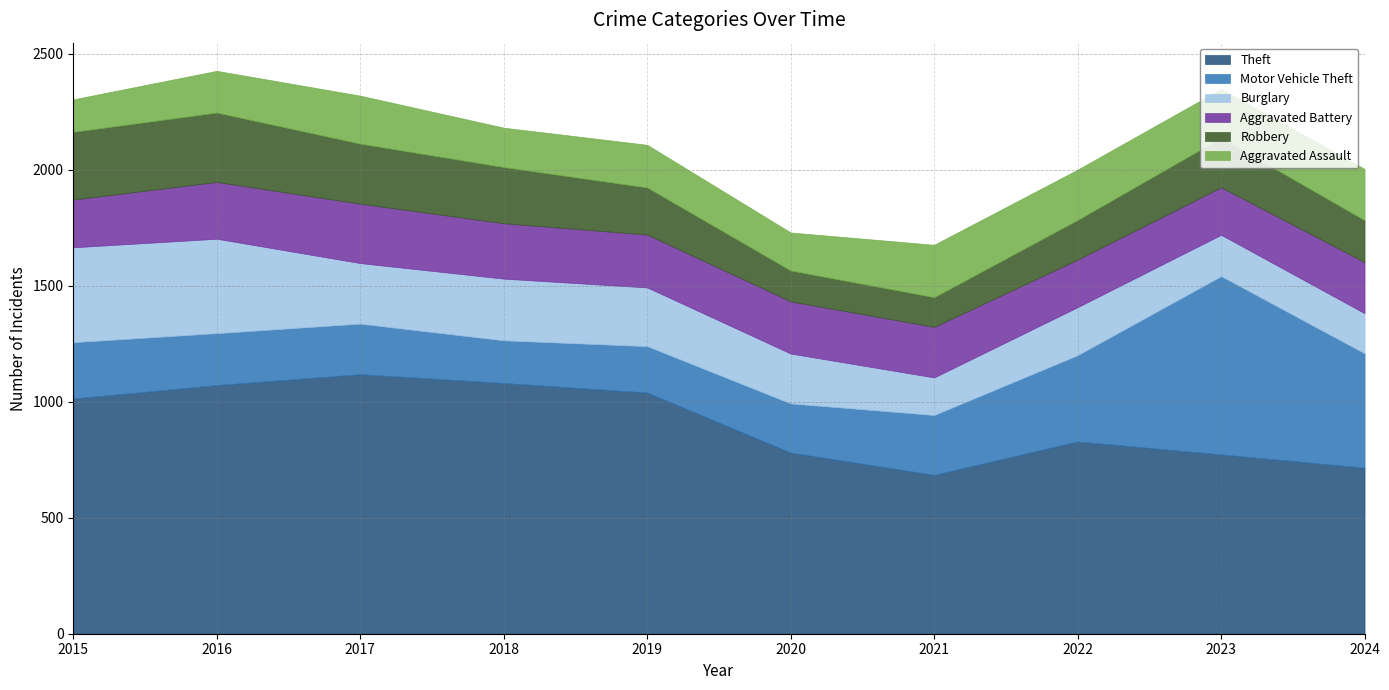

True or false: Robbery has a value of 213 at 2023.

True